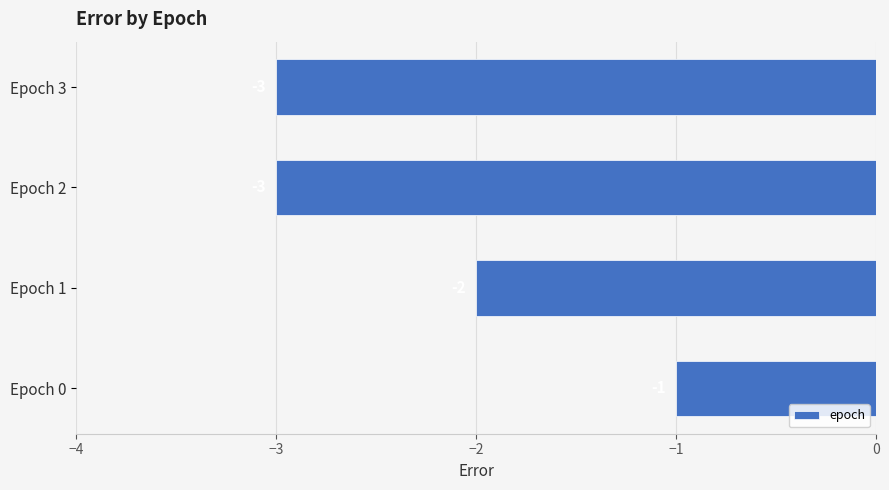

Between Epoch 0 and Epoch 2, which is larger?

Epoch 0